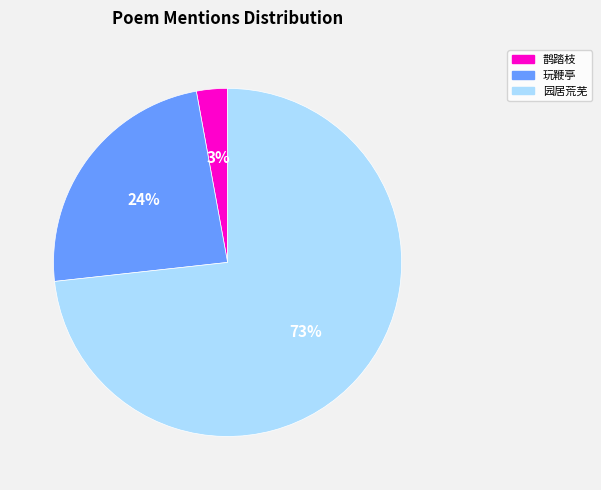

To the nearest percent, what is the difference between the largest and smallest slice percentages?

70%